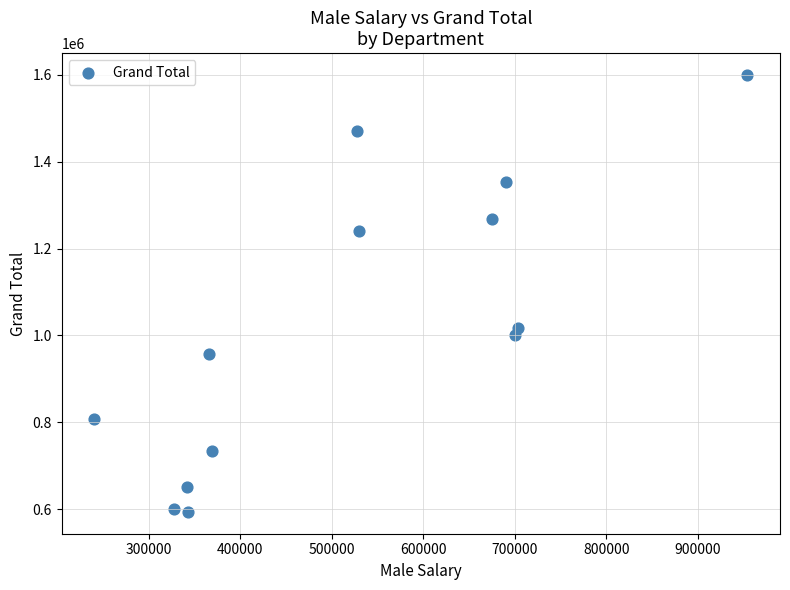

What is the range of X values (max minus min)?

713576.1